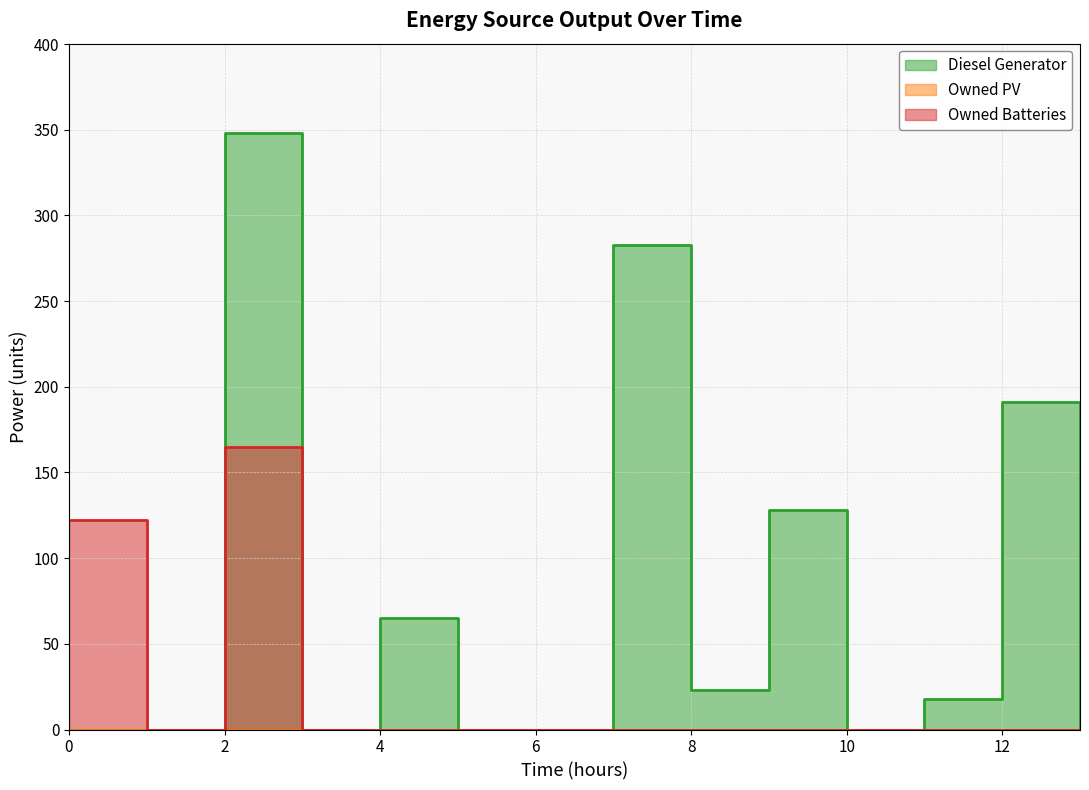

Reading left to right, list all the values displayed in this chart.

Diesel Generator: 0	0	348	0	65	0	0	283	23	128	0	18	191	0
Owned Batteries: 122	0	165	0	0	0	0	0	0	0	0	0	0	0